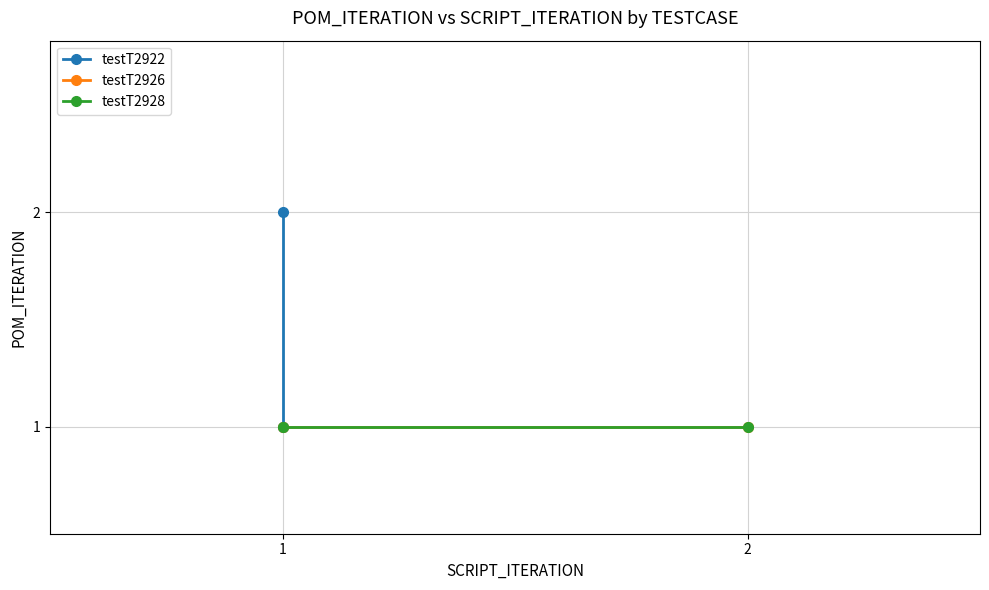

The testT2922 series shows 2 at 1. True or false?

True